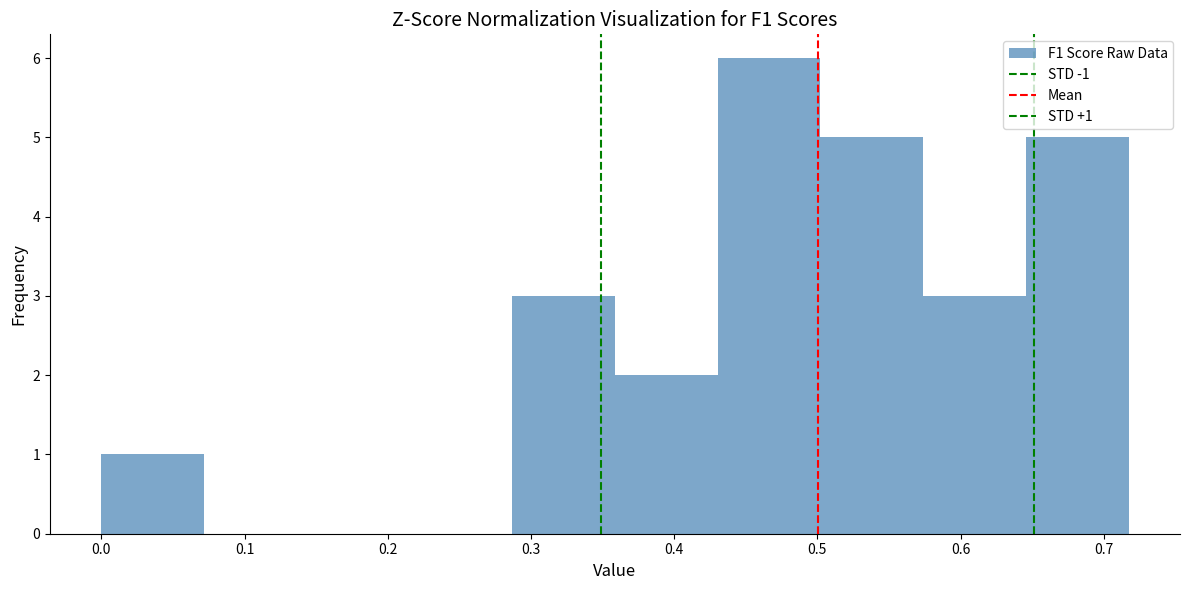

Which range on the x-axis has the tallest bar?

0.43 to 0.50